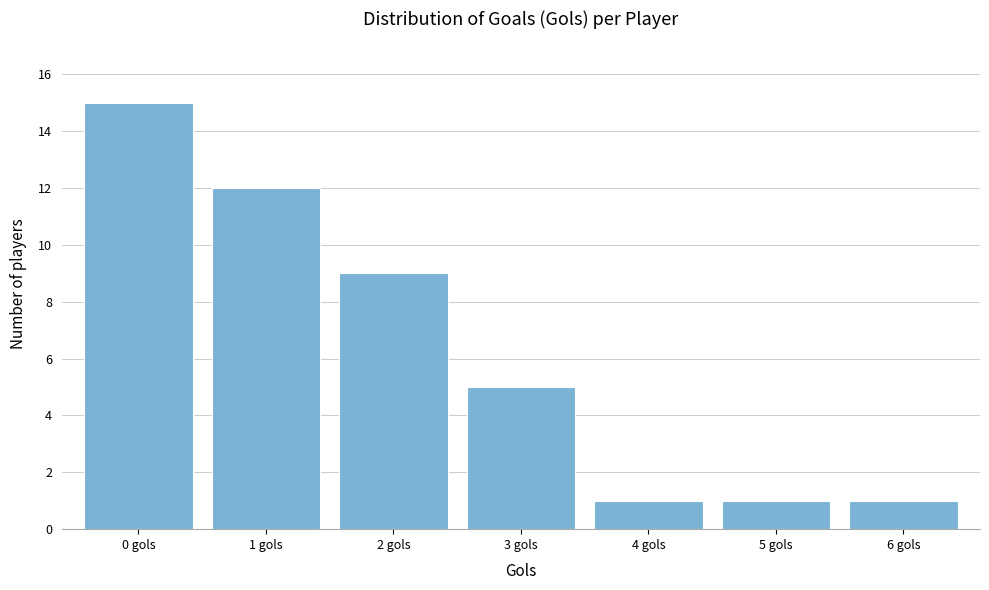

Over which range of the x-axis is the bar tallest?

-0.5 to 0.5